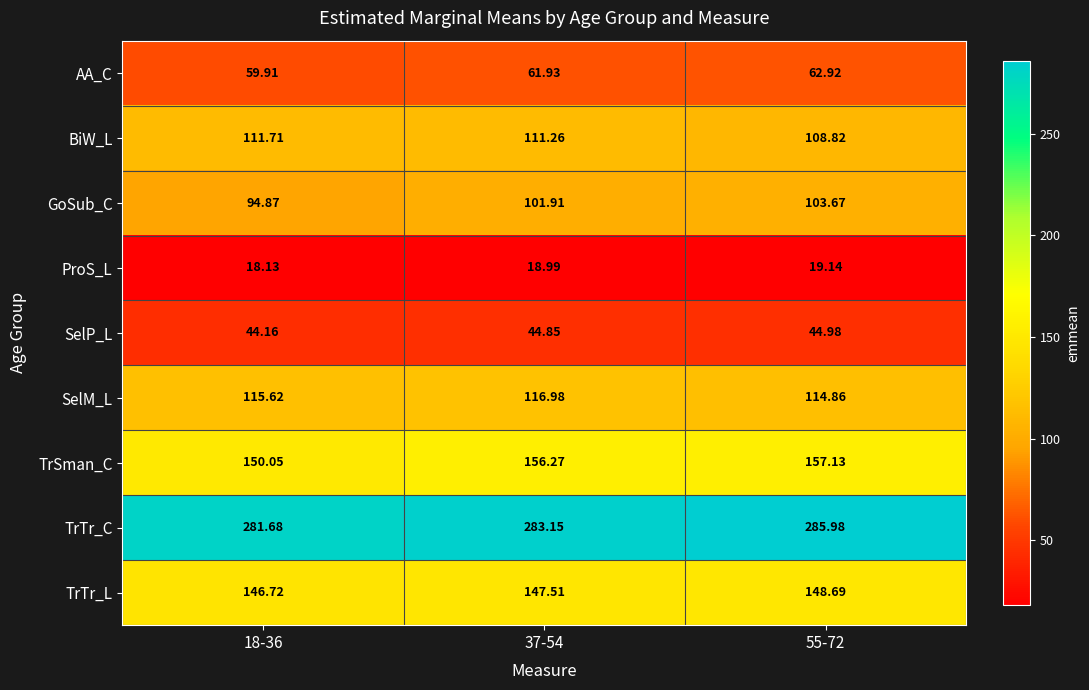

Between 18-36 and 37-54, which series saw the biggest shift?

GoSub_C